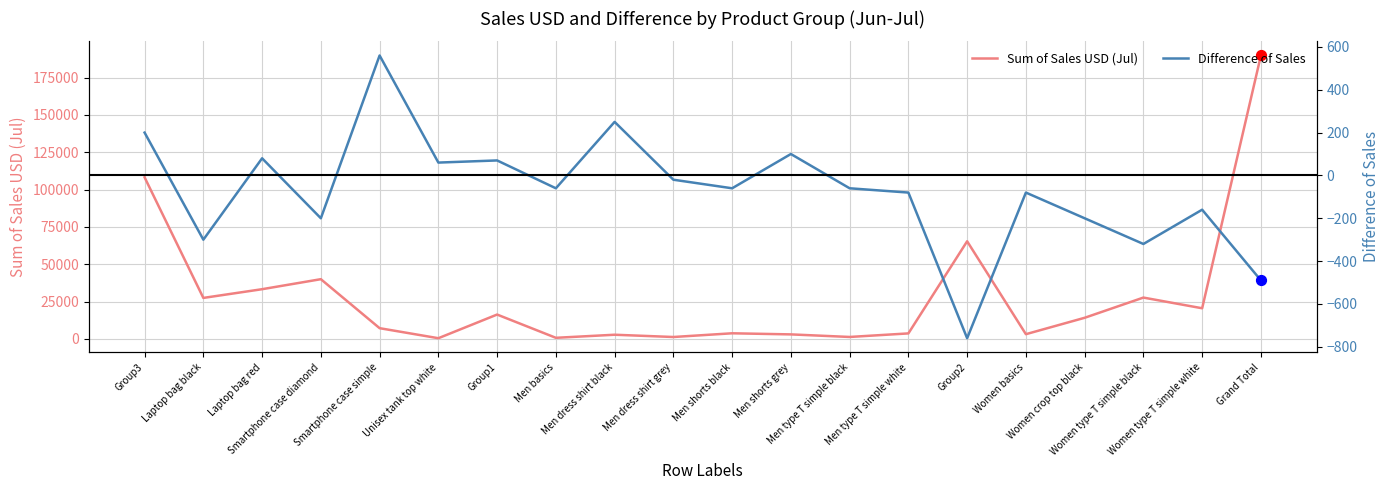

Which series has the largest Y range (max minus min)?

Sum of Sales USD (Jul)